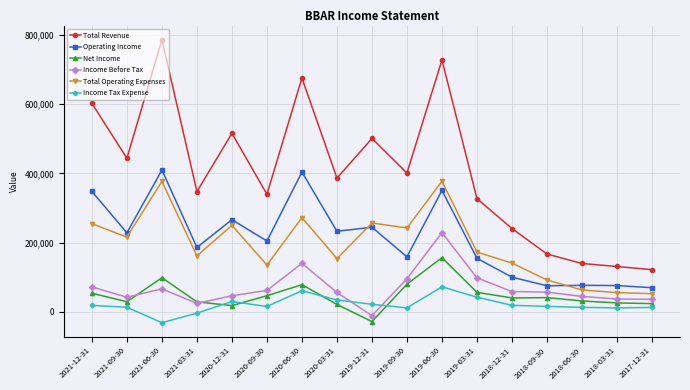

True or false: Total Revenue and Operating Income cross at least once.

False